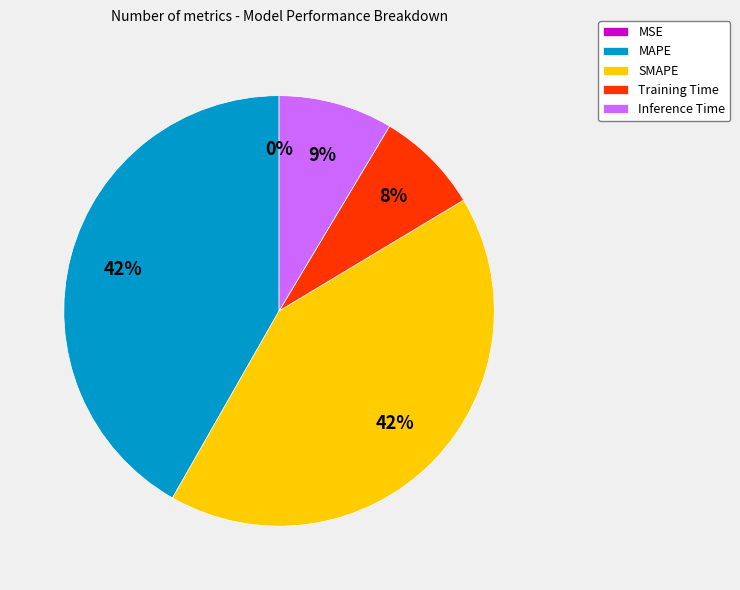

To the nearest percent, what portion does SMAPE represent?

42%